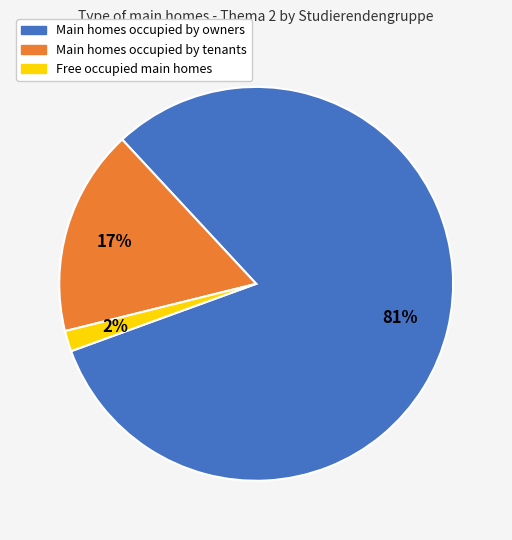

To the nearest percent, what is the average slice percentage?

33%